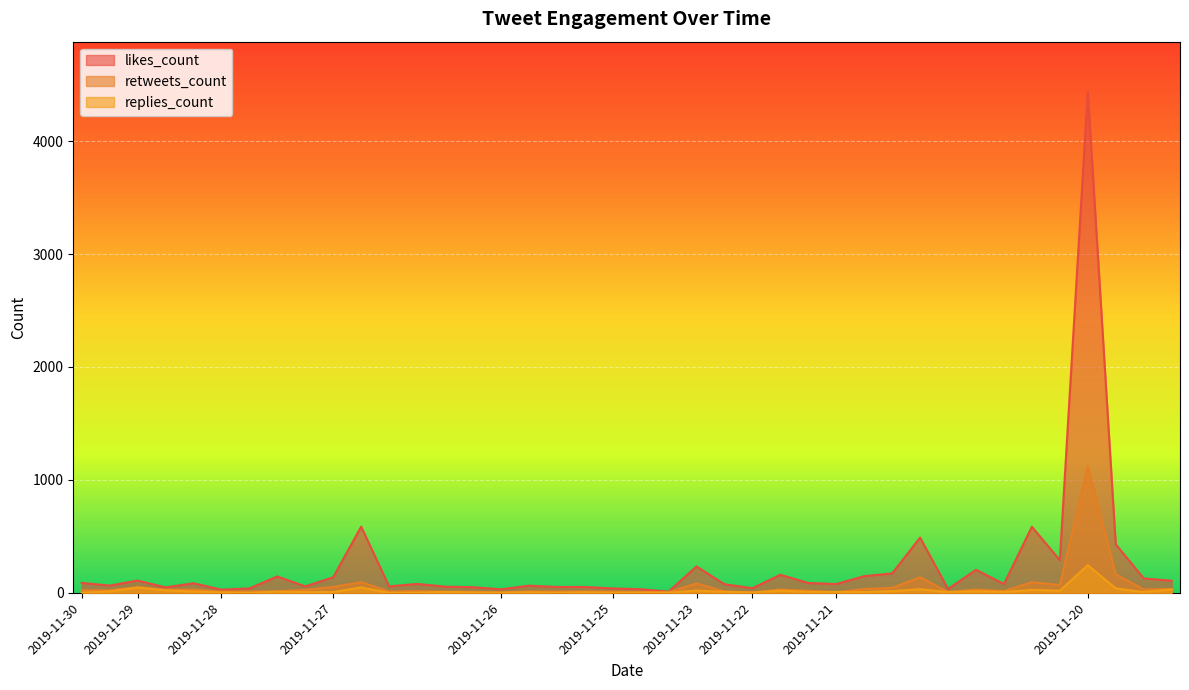

How many distinct data groups are displayed?

3